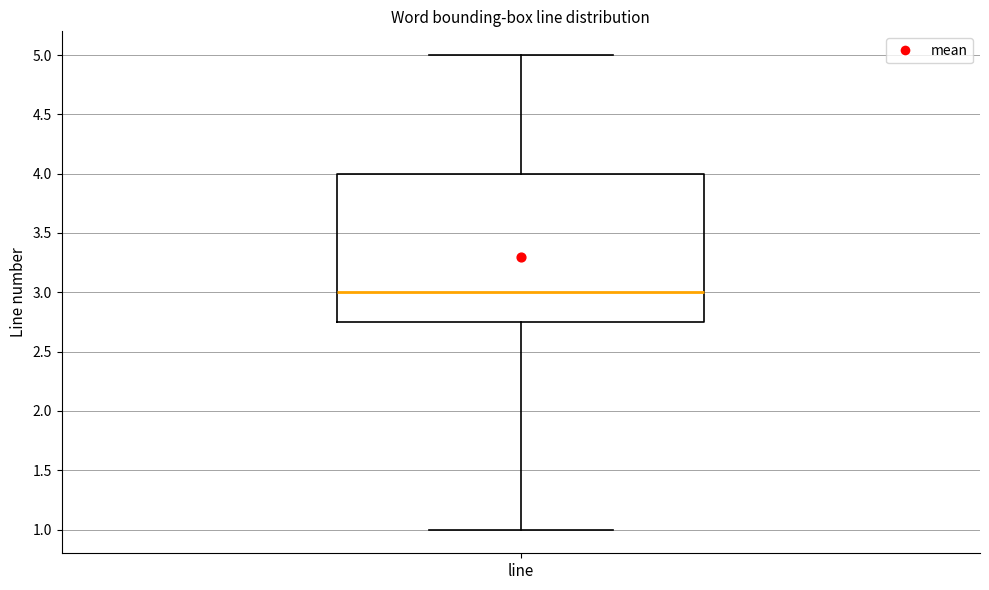

Transcribe this box plot: give where the median line is, the range the box spans, and where the two whiskers end, as read against the y-axis. The values are not printed on the chart, so give them approximately, as read against the axis.

median 3.00, box 2.75 to 4.00, whiskers 1.00 to 5.00